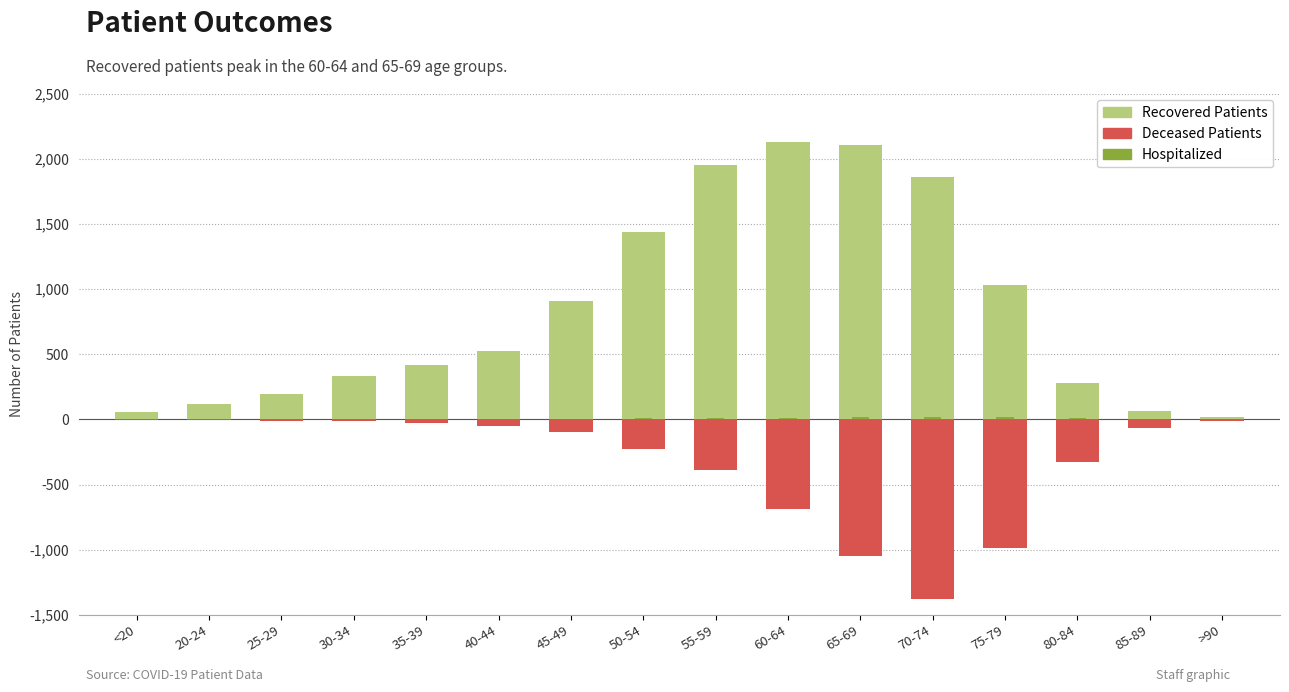

The patients_in_hospital series shows 28 at 75-79. True or false?

False